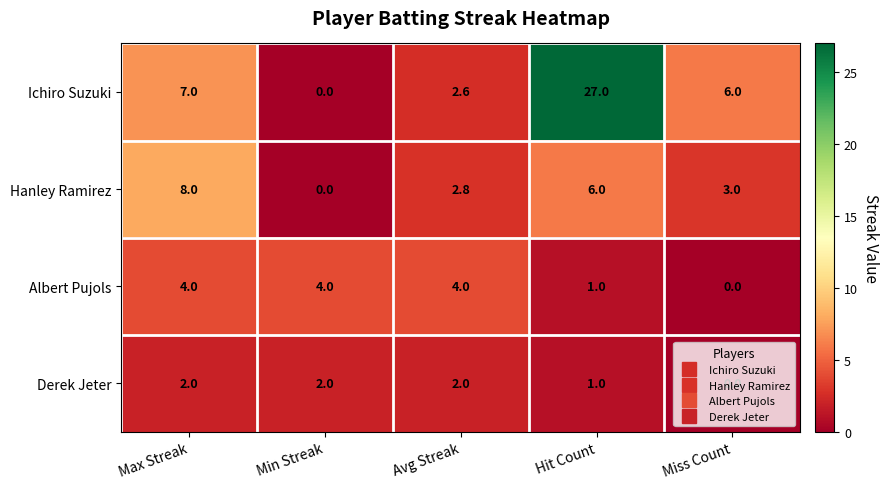

What is the greatest value displayed?

27.0